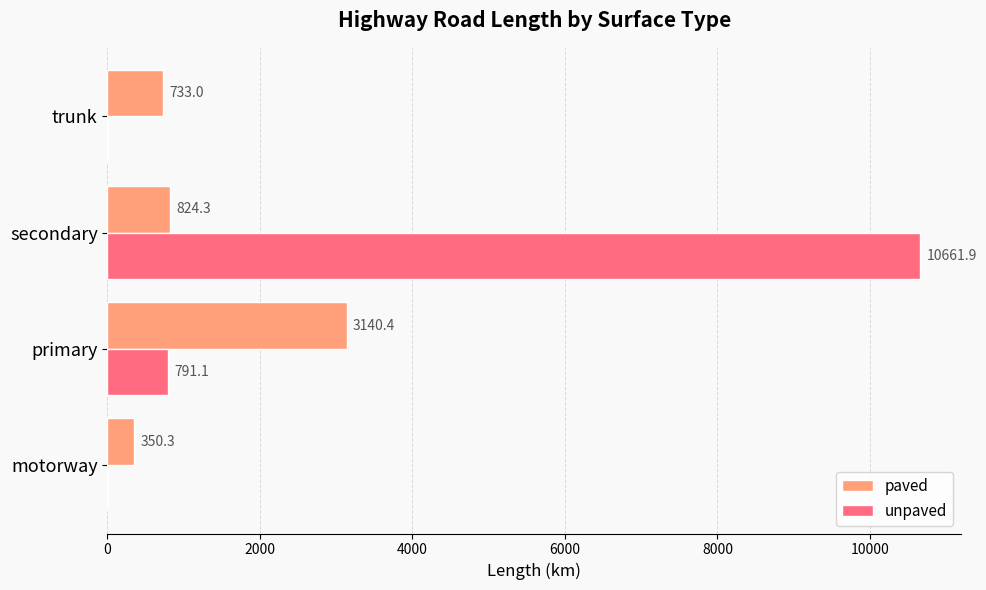

What is the approximate value of unpaved at primary?

791.1